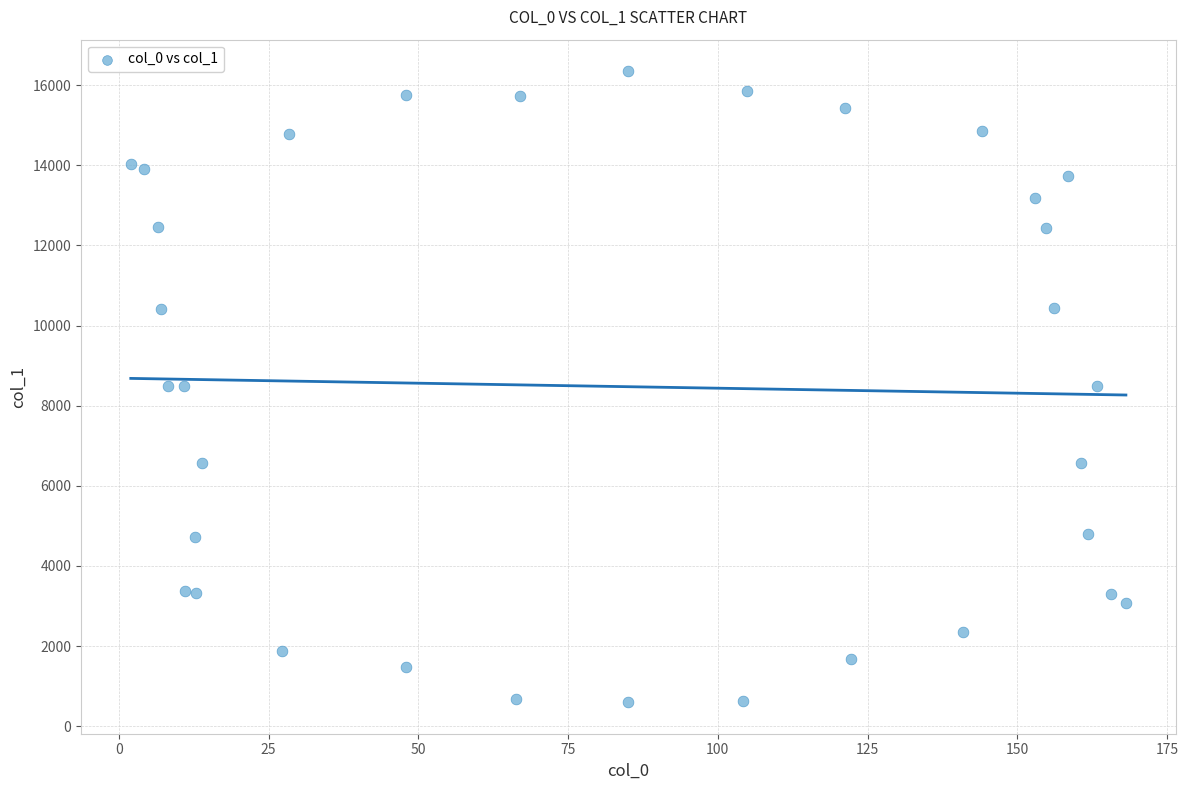

What is the range of Y values (max minus min)?

15750.4